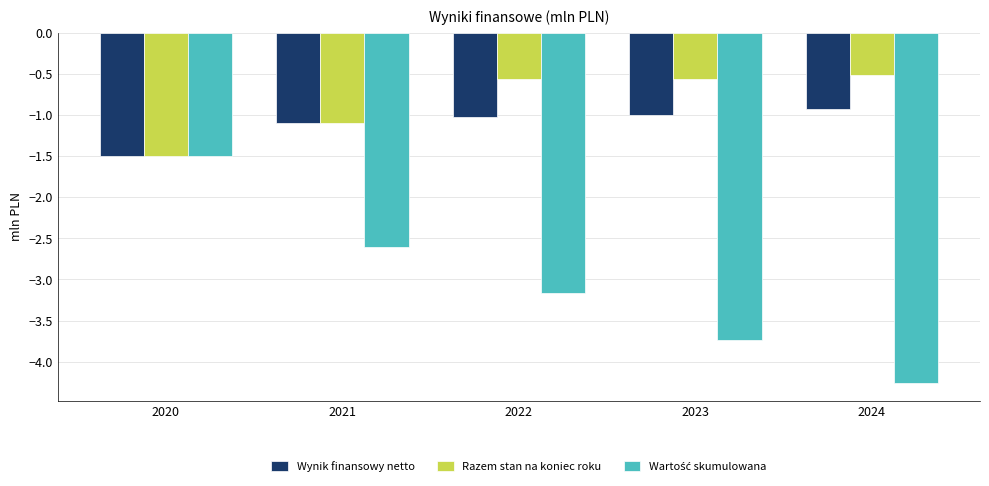

Is it true that Wynik finansowy netto equals -2.0 at 2020?

False